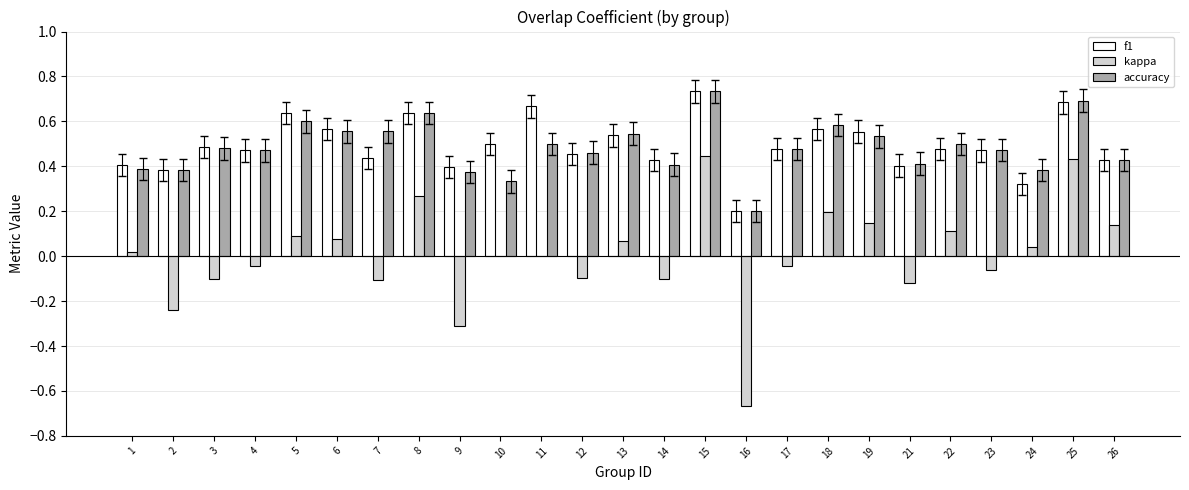

The value of accuracy at 11 is 0.7. True or false?

False